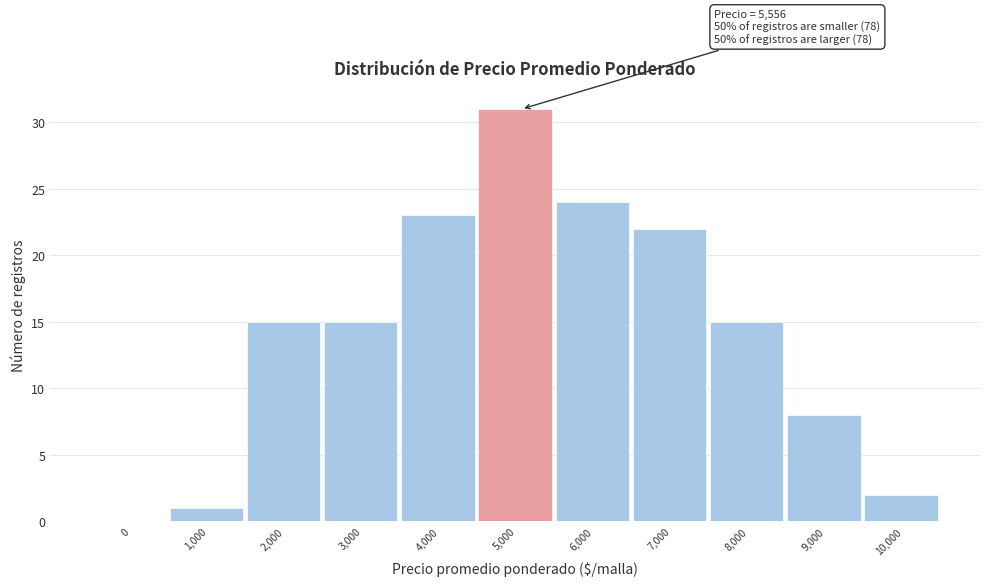

Reading left to right, extract all data points from this chart.

0=0	1,000=1	2,000=15	3,000=15	4,000=23	5,000=31	6,000=24	7,000=22	8,000=15	9,000=8	10,000=2